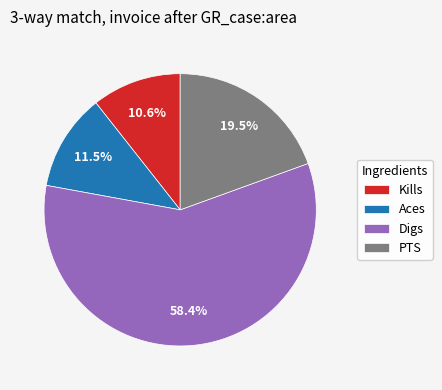

Does Digs represent more than half of the total?

Yes